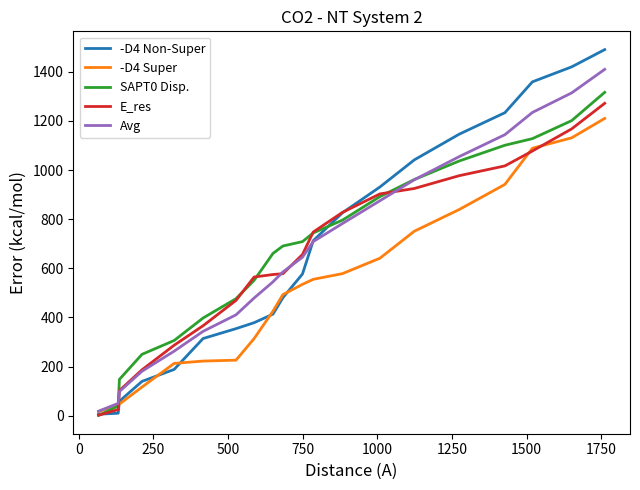

What is the maximum value shown in the chart?

1490.3